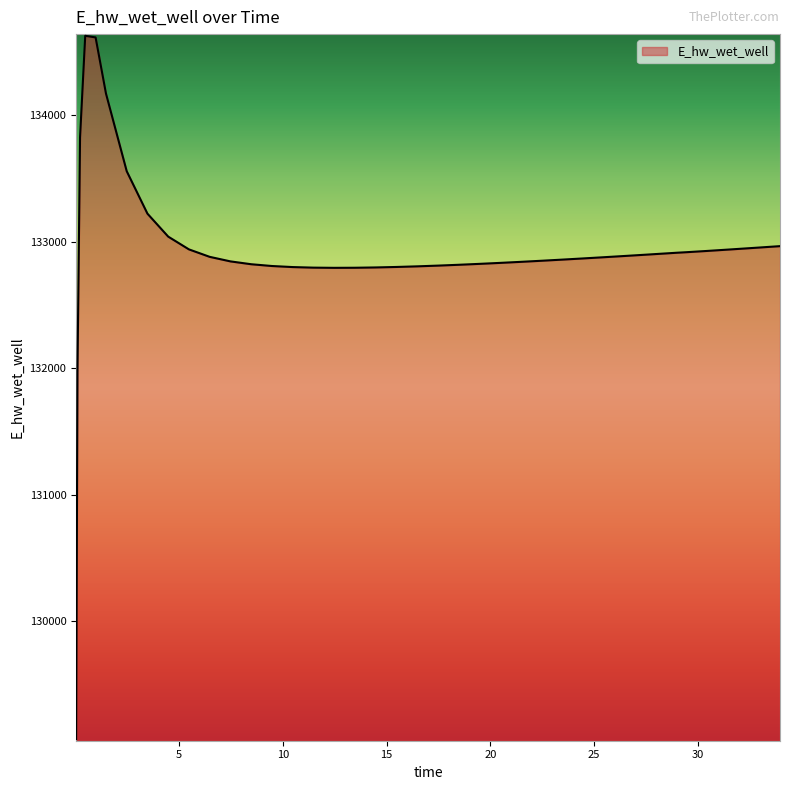

What is the difference between the maximum and second lowest values?

2658.0